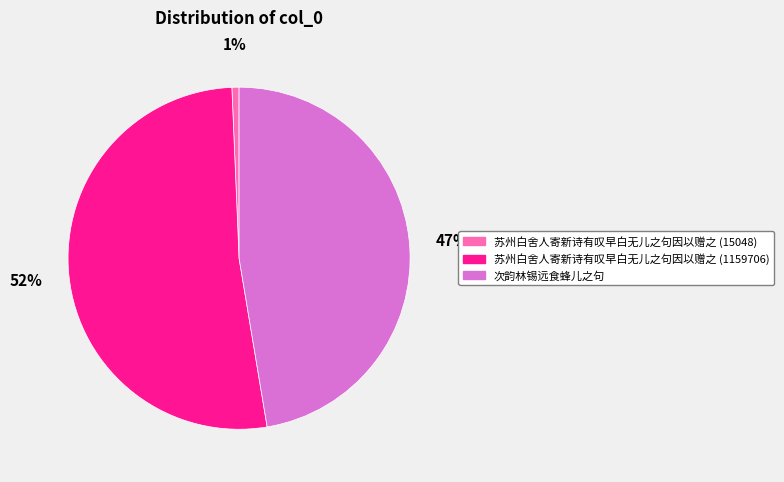

Which slice represents more than half of the pie?

苏州白舍人寄新诗有叹早白无儿之句因以赠之 (1159706)